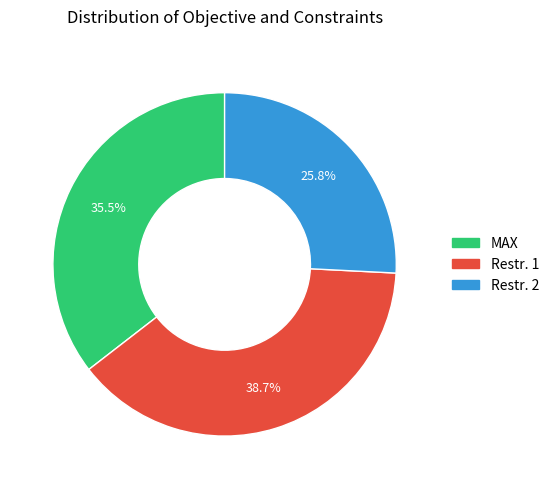

Rank the categories by value from lowest to highest.

Restr. 2, MAX, Restr. 1